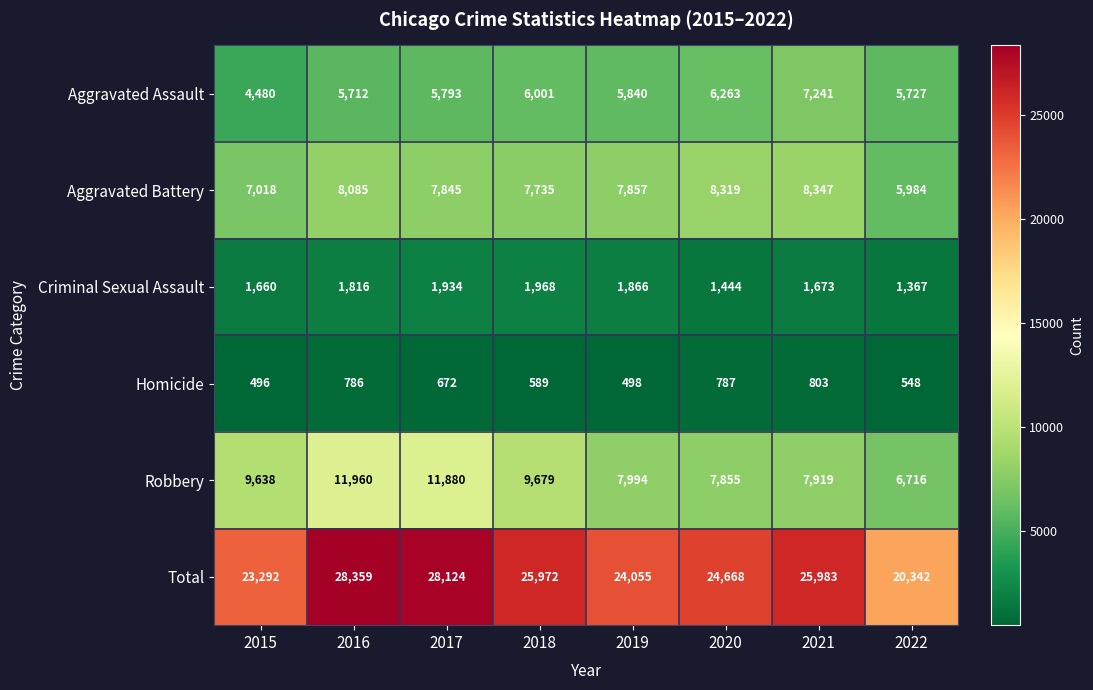

Is it true that Aggravated Battery equals 7735 at 2018?

True